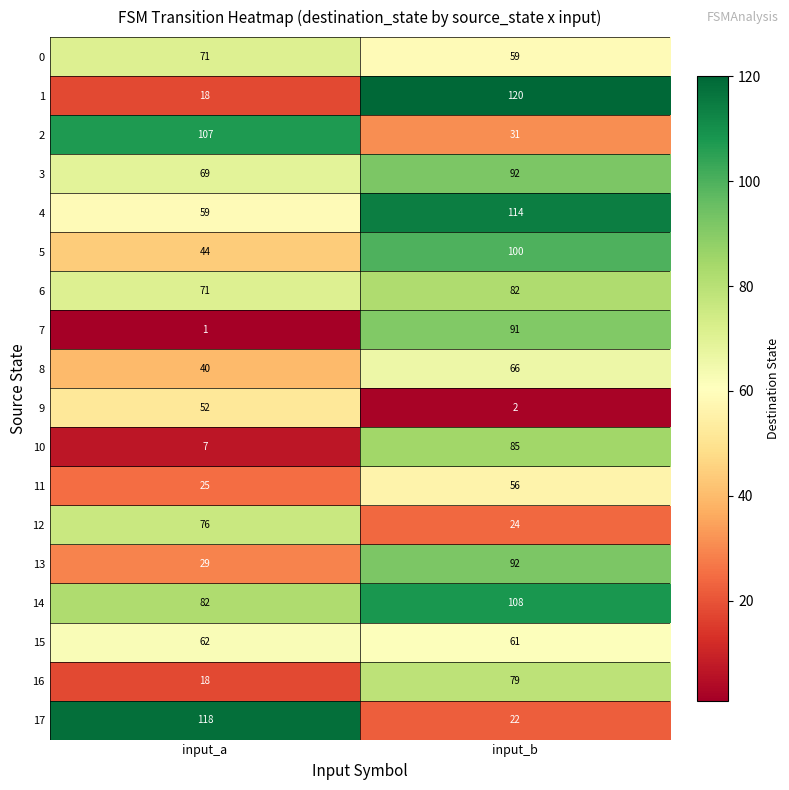

Which label corresponds to the smallest value in the chart?

input_a